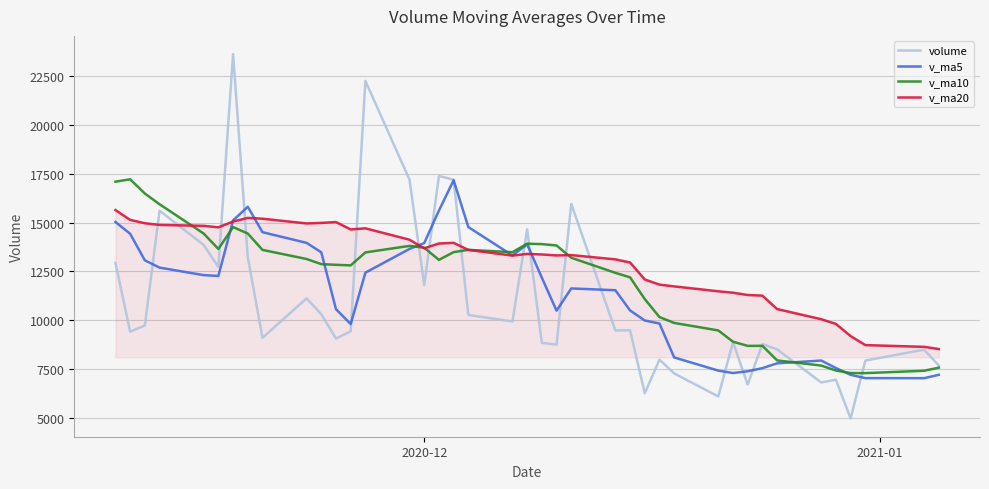

Which series has the largest range (max minus min)?

volume